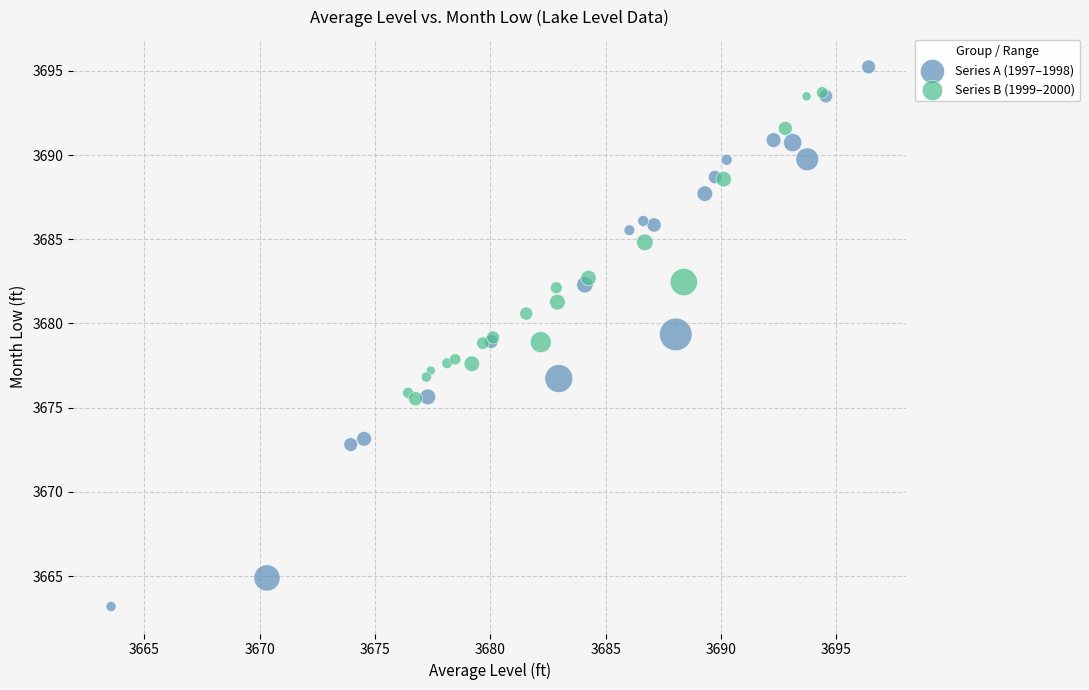

Which series reaches the maximum Y coordinate?

Series A (1997–1998)